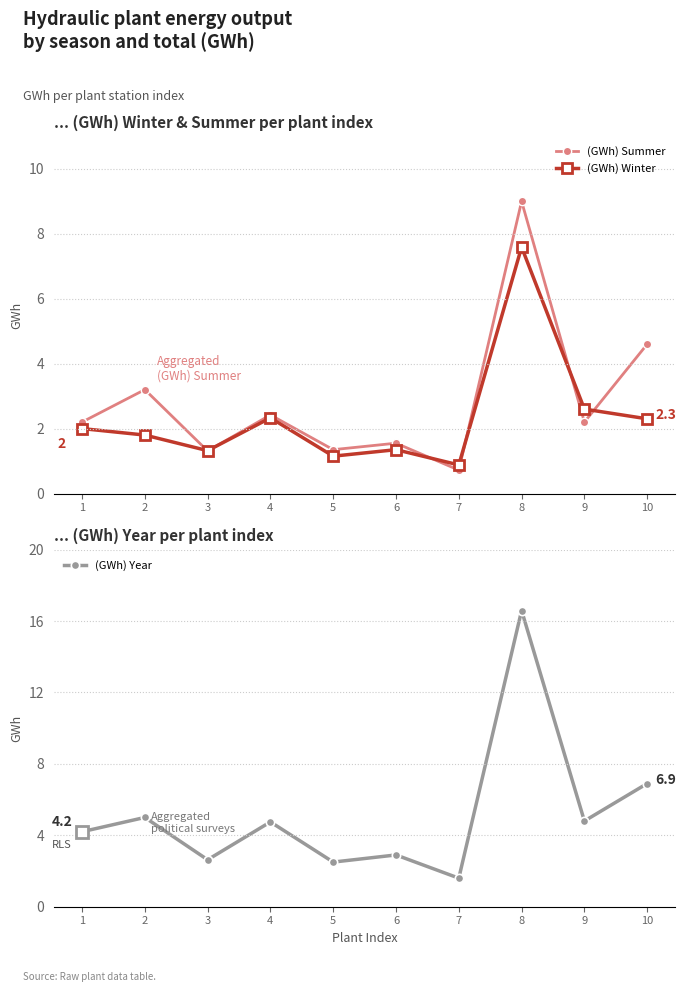

True or false: (GWh) Winter has a value of 1.3 at 4.

False